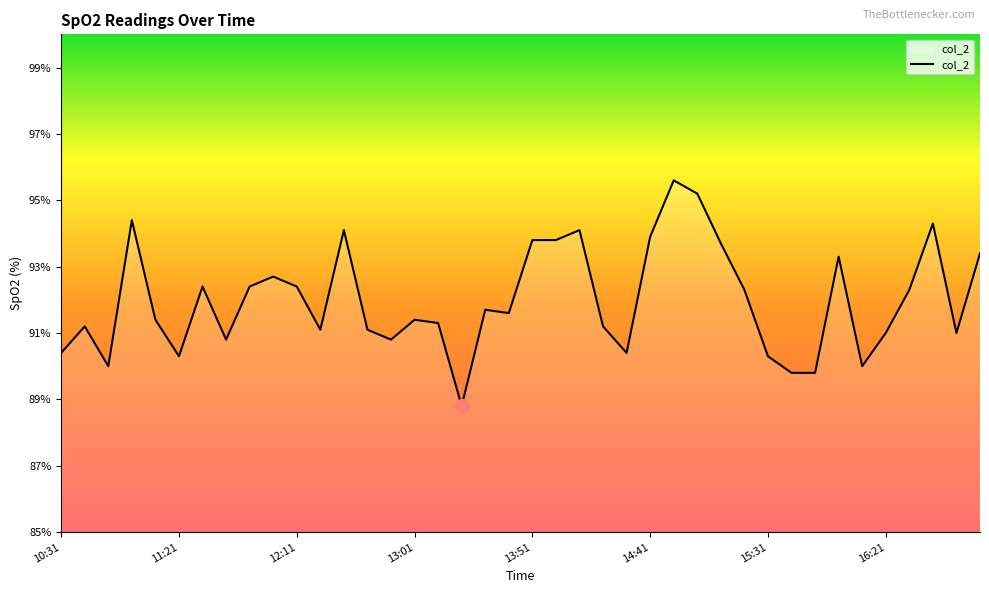

What is the smallest value displayed?

88.8